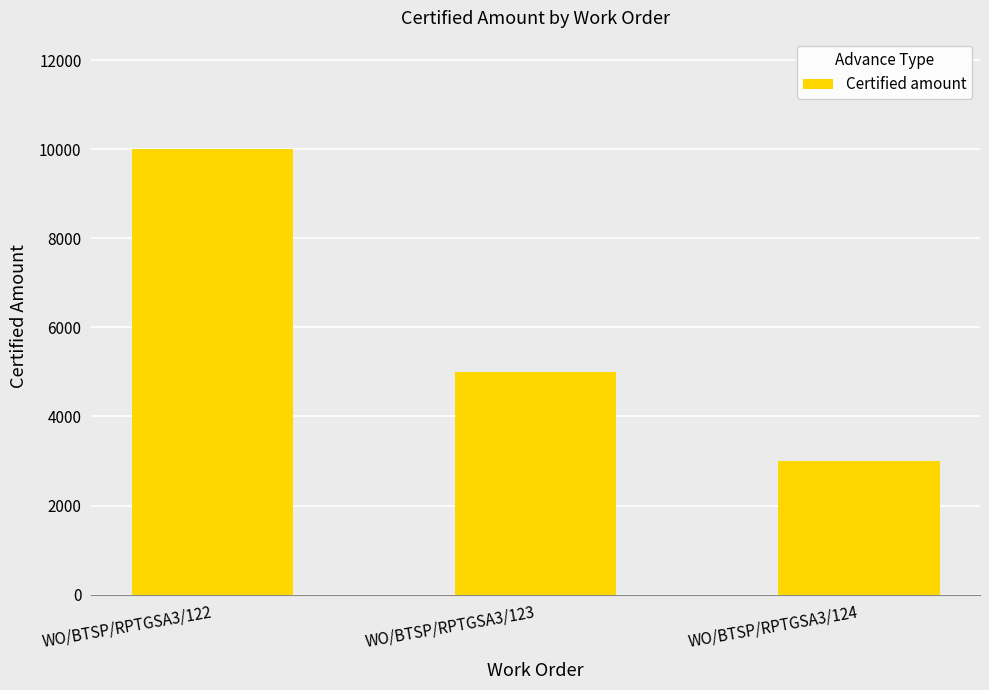

Rank the categories by value from highest to lowest.

WO/BTSP/RPTGSA3/122, WO/BTSP/RPTGSA3/123, WO/BTSP/RPTGSA3/124